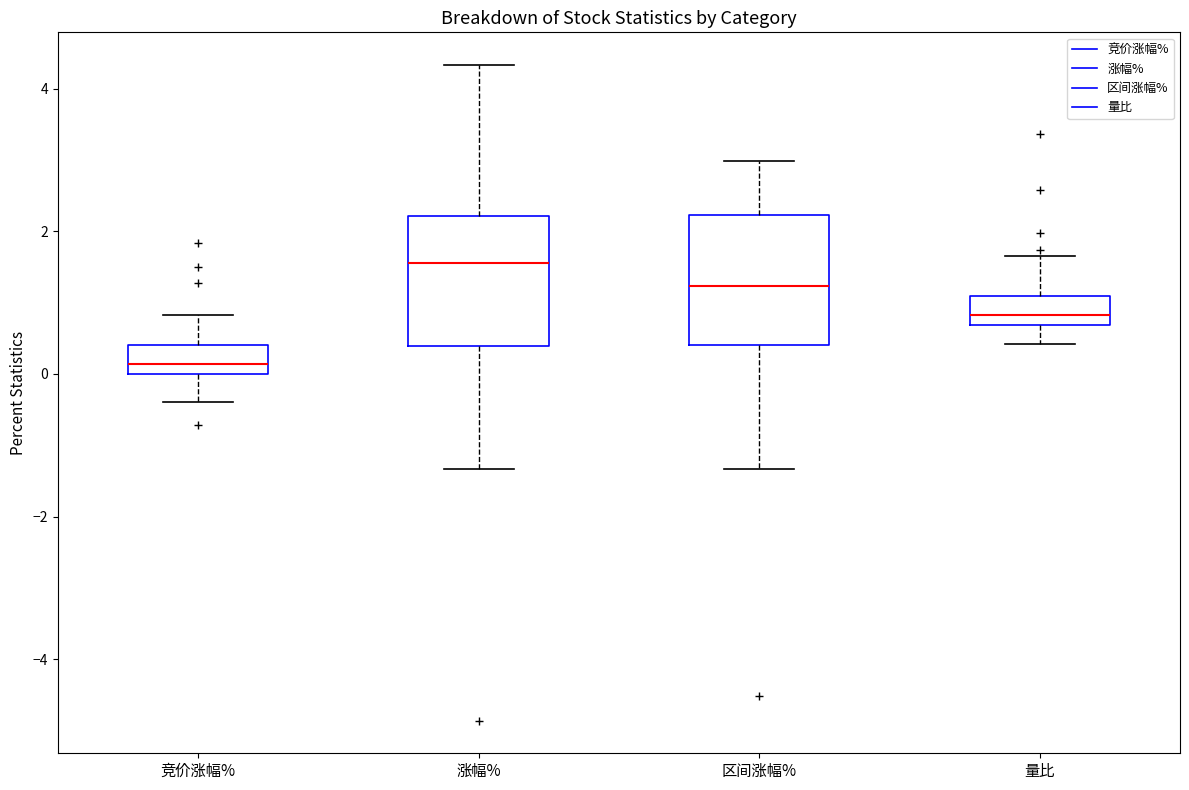

Reading left to right, read every box against the y-axis: the position of its median line, the range the box covers, and the ends of its whiskers. The values are not printed on the chart, so give them approximately, as read against the axis.

竞价涨幅%: median 0.2, box 0.0 to 0.4, whiskers -0.4 to 0.8
涨幅%: median 1.6, box 0.4 to 2.2, whiskers -1.4 to 4.4
区间涨幅%: median 1.2, box 0.4 to 2.2, whiskers -1.4 to 3.0
量比: median 0.8, box 0.6 to 1.0, whiskers 0.4 to 1.6